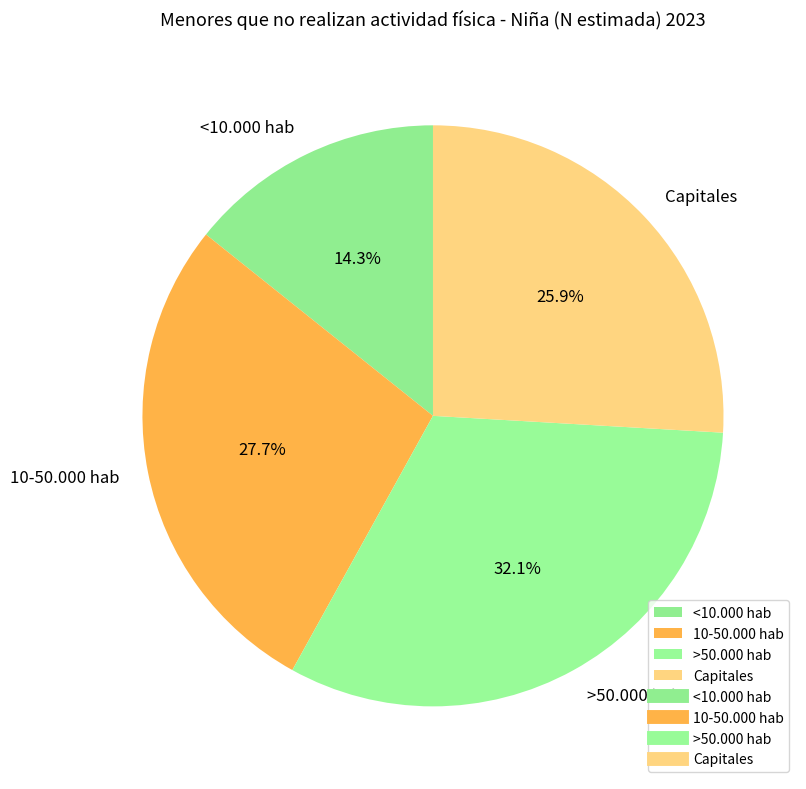

Does any single category account for the majority?

No